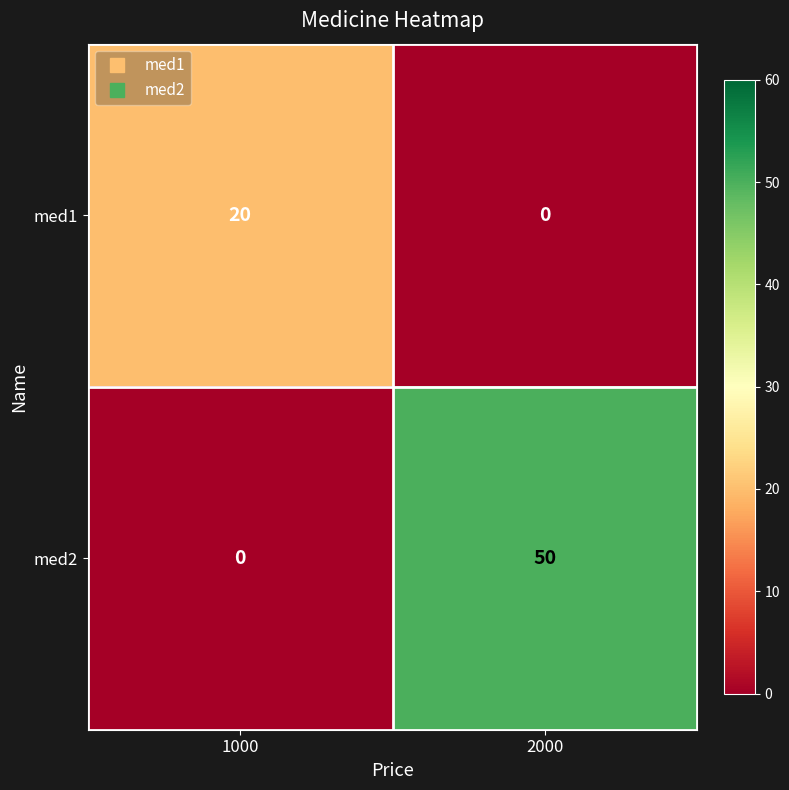

Between 1000 and 2000, which series saw the biggest shift?

med2